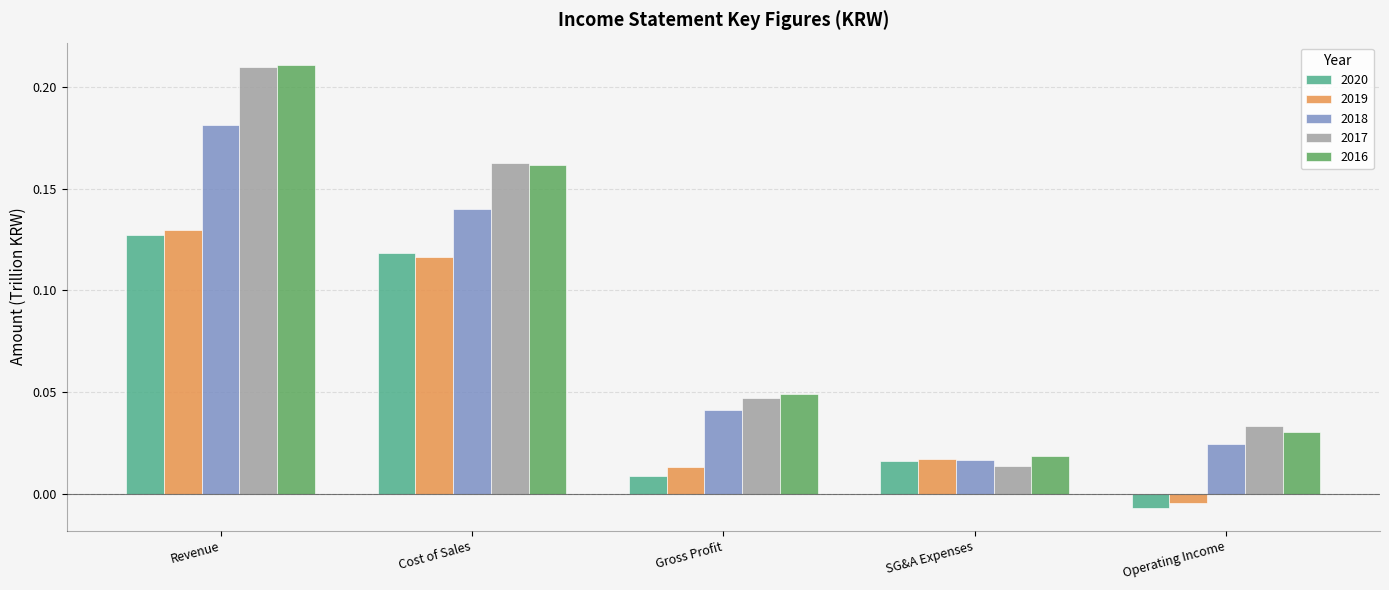

What is the sum of all 2018 values?

0.4